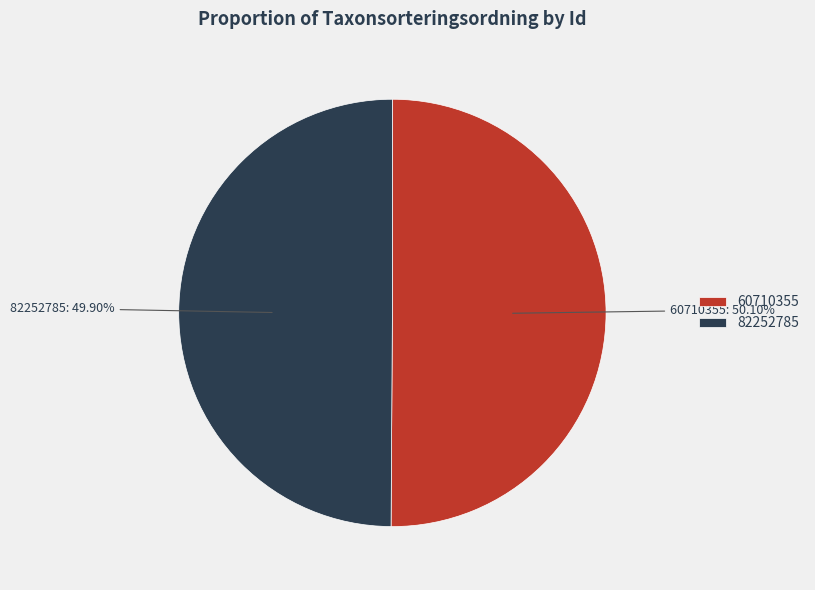

To the nearest percent, what portion does 82252785 represent?

50%